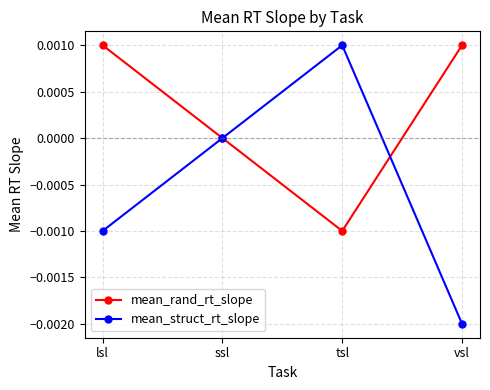

Which series has the widest spread of values?

mean_struct_rt_slope